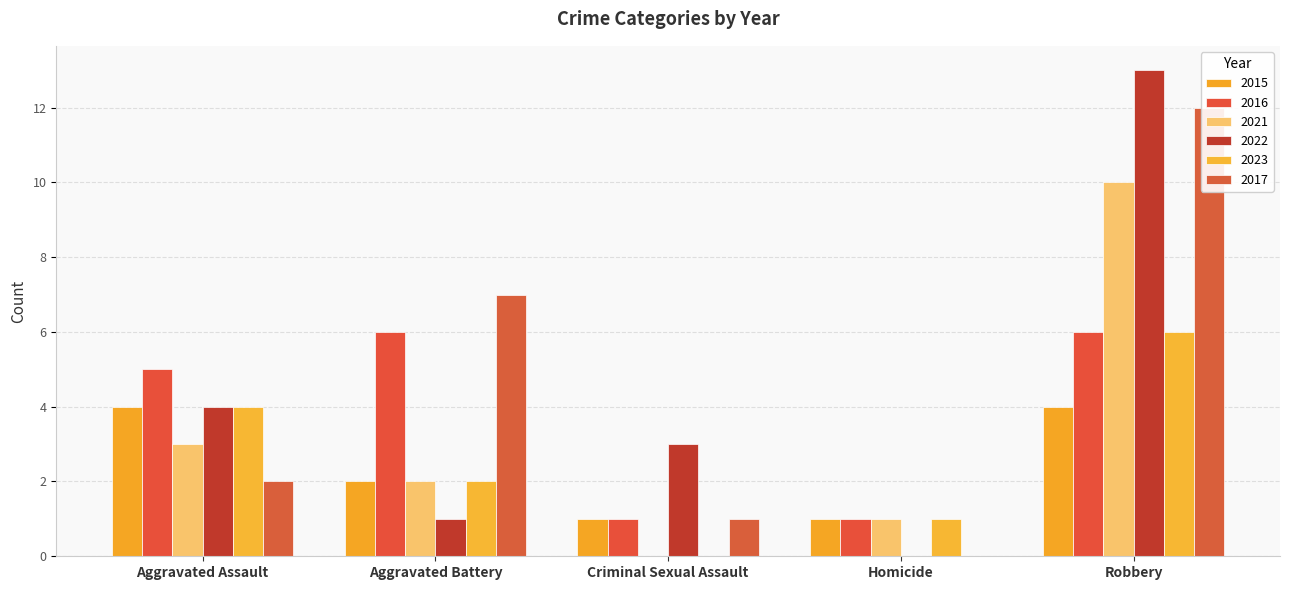

What value does the 2015 series have at Aggravated Assault?

4